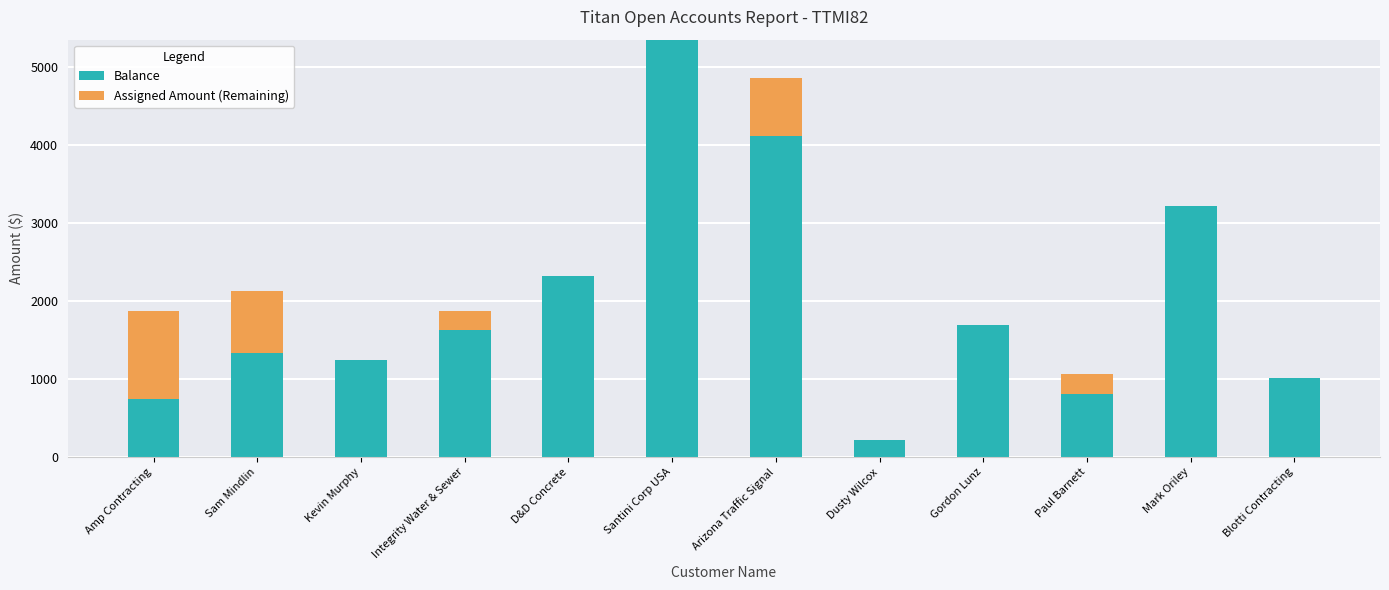

What is the sum of the Balance values at Kevin Murphy and Arizona Traffic Signal?

5351.9